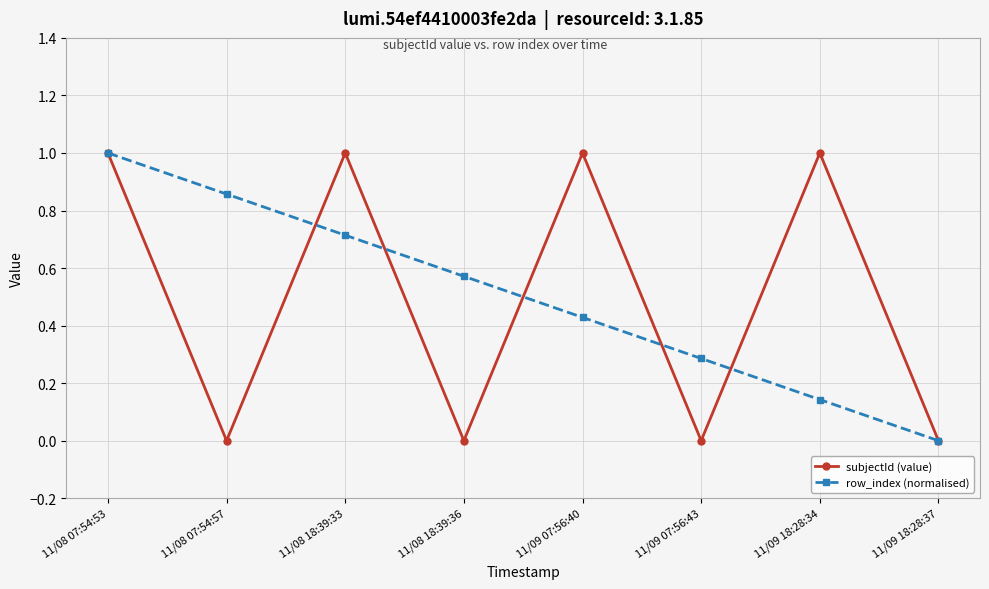

What is the difference between the maximum and second lowest values in the subjectId (value) series?

1.0